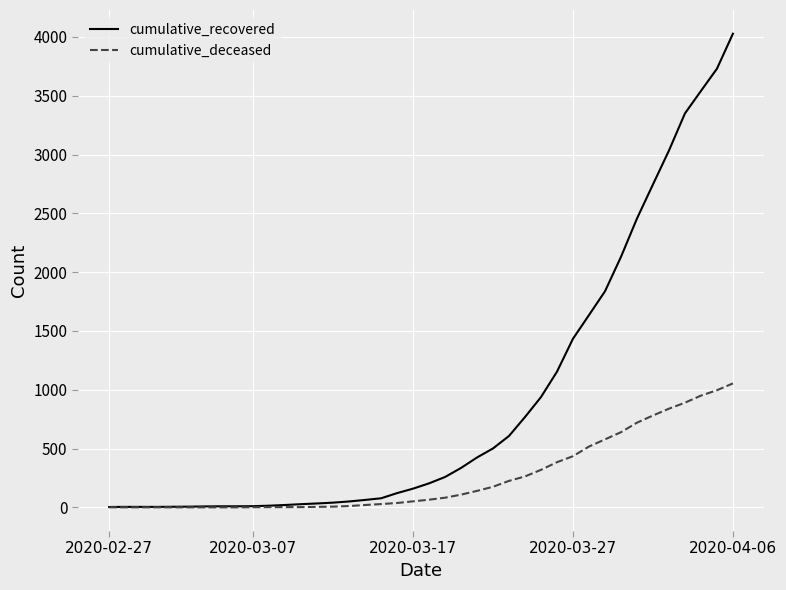

What is the maximum value for cumulative_recovered?

4028